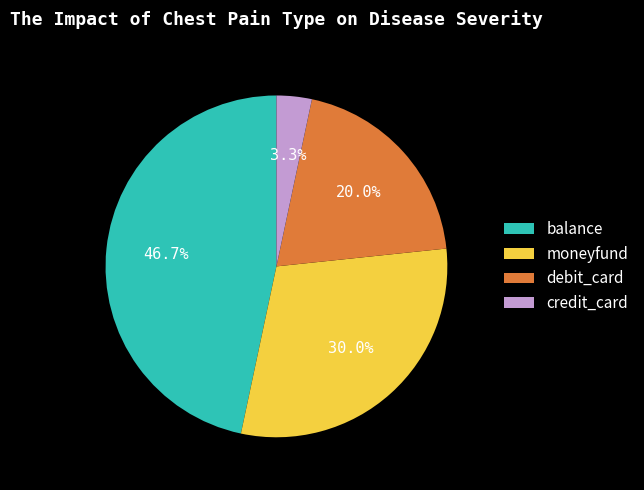

To the nearest percent, what is the difference between the credit_card and debit_card slice percentages?

17%